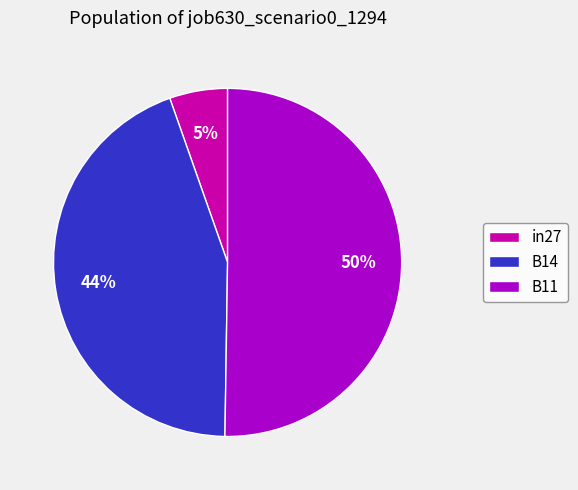

Is the sum of B11 and in27 greater than half?

Yes